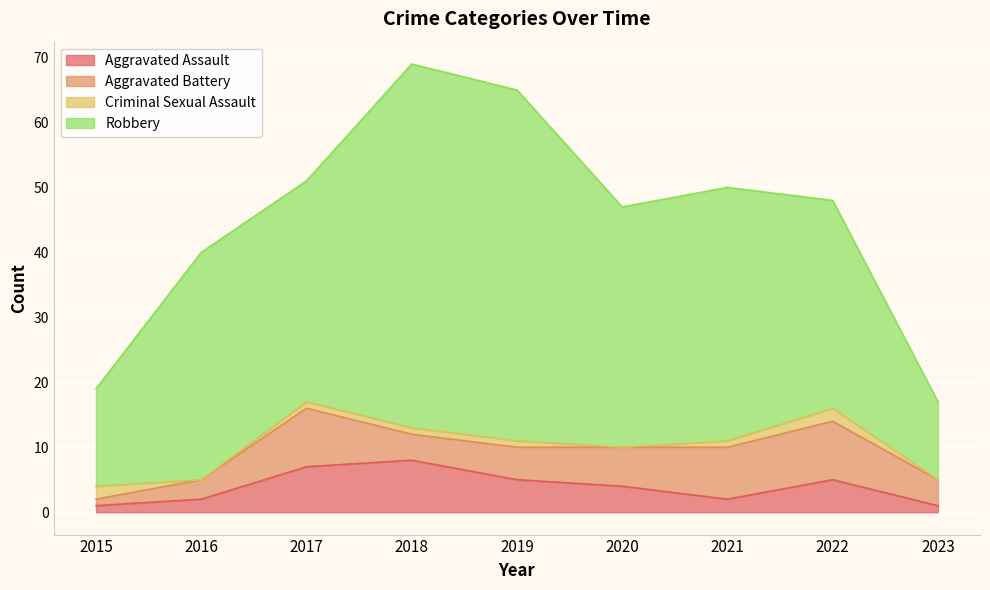

Reading left to right, list all the values displayed in this chart.

Aggravated Assault: 2015=1	2016=2	2017=7	2018=8	2019=5	2020=4	2021=2	2022=5	2023=1
Aggravated Battery: 2015=1	2016=3	2017=9	2018=4	2019=5	2020=6	2021=8	2022=9	2023=4
Criminal Sexual Assault: 2015=2	2016=0	2017=1	2018=1	2019=1	2020=0	2021=1	2022=2	2023=0
Robbery: 2015=15	2016=35	2017=34	2018=56	2019=54	2020=37	2021=39	2022=32	2023=12